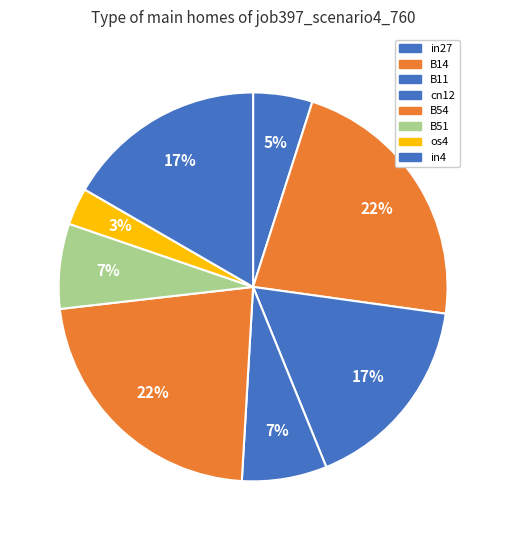

Count the number of slices in the pie.

8